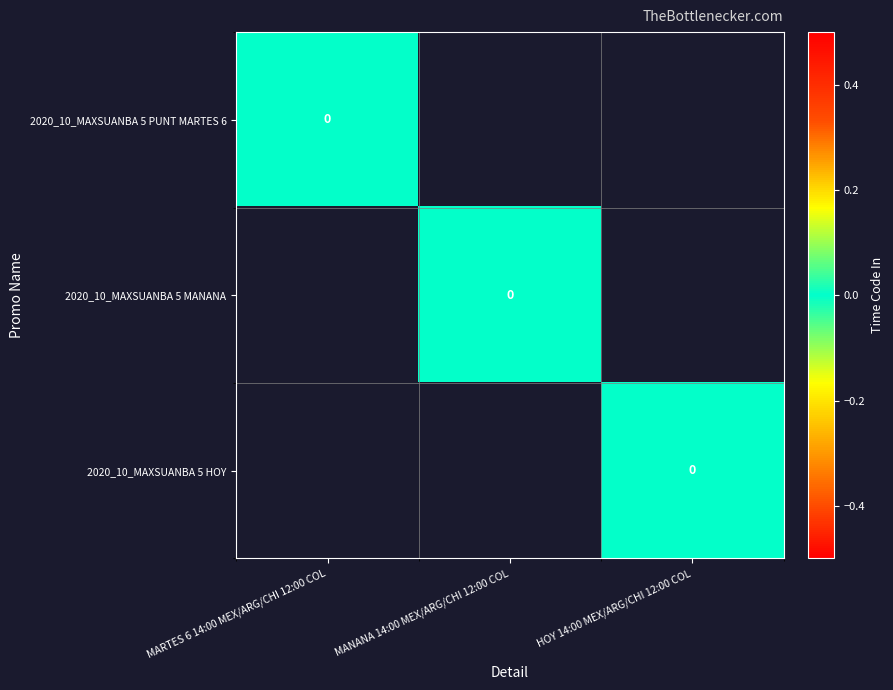

Which series has the widest spread of values?

2020_10_MAXSUANBA 5 PUNT MARTES 6